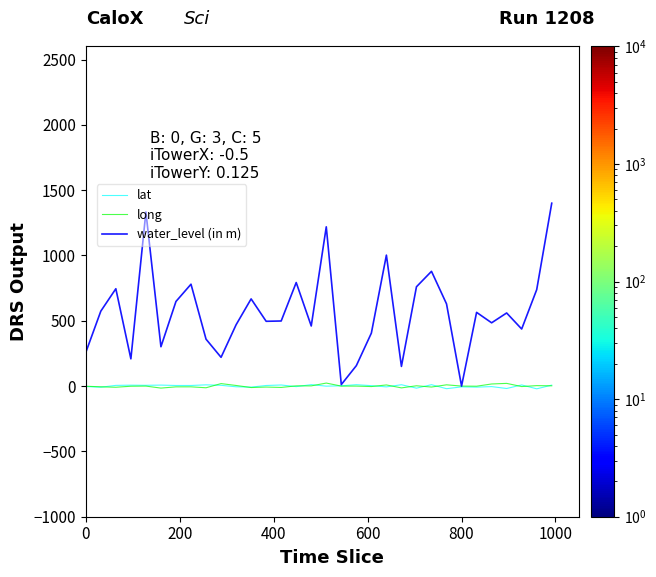

Does the chart have visible grid lines?

No